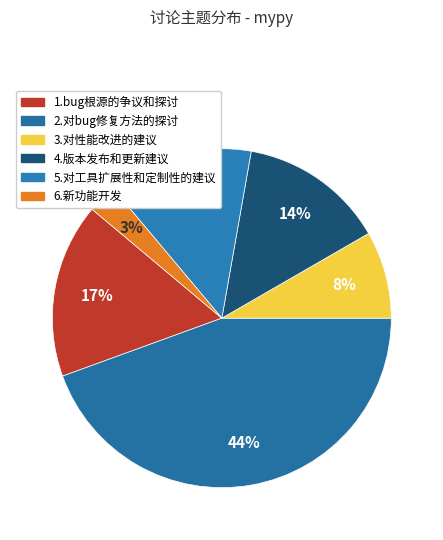

Which category has the smallest portion of the pie?

6.新功能开发